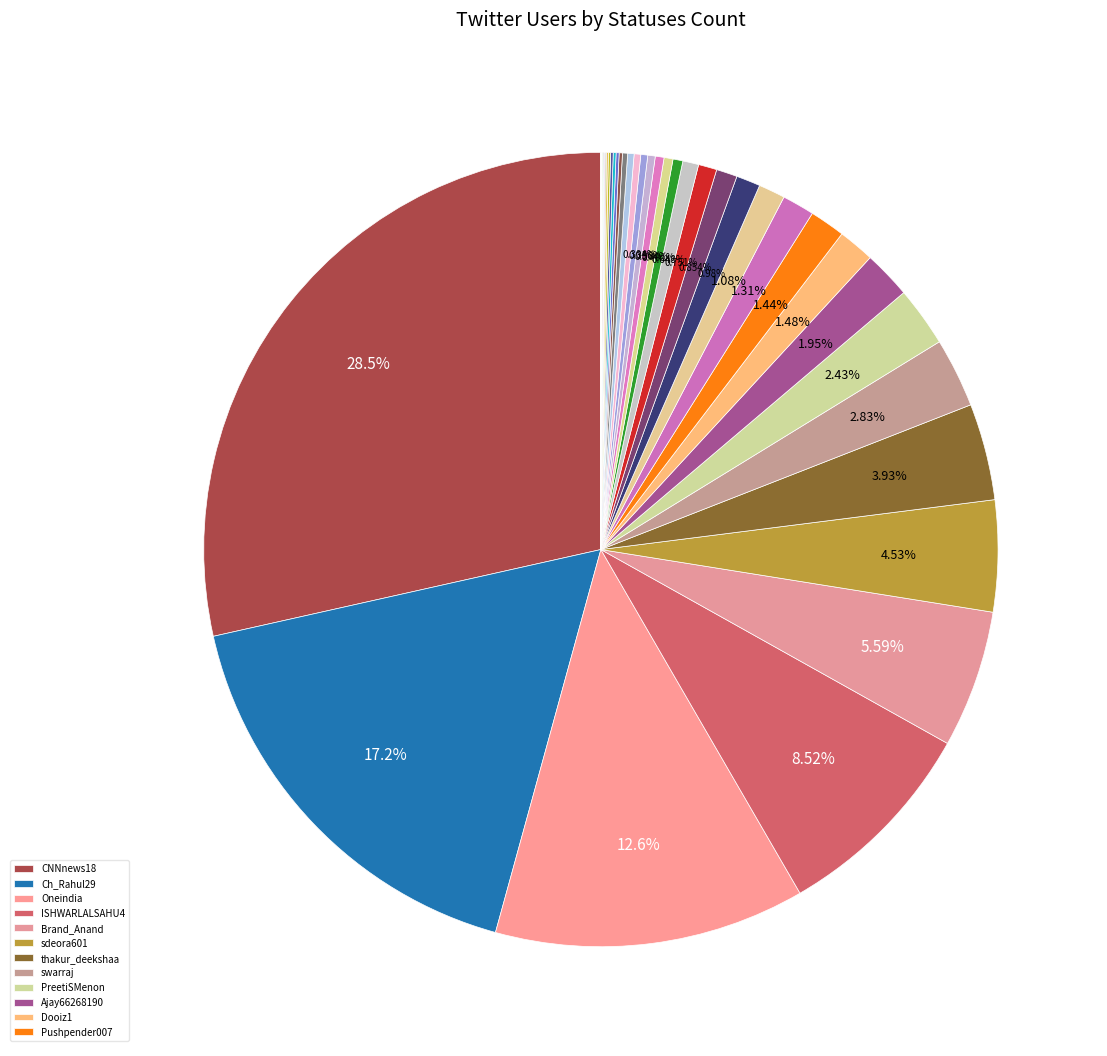

Which category has the biggest portion of the pie?

CNNnews18